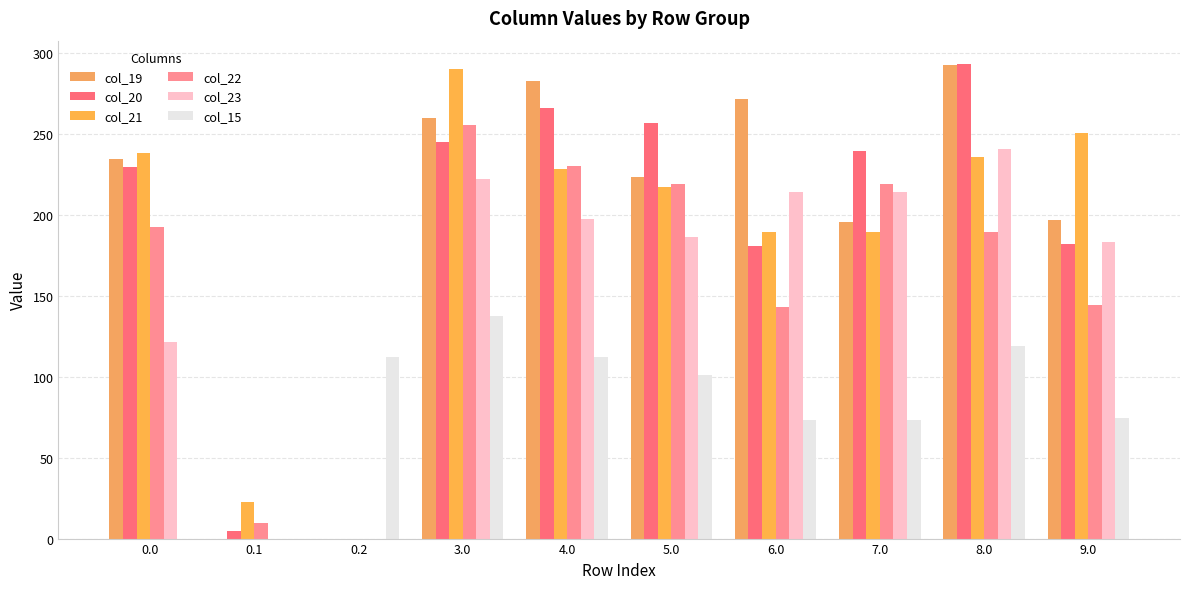

Read the col_21 value at 0.1.

22.4